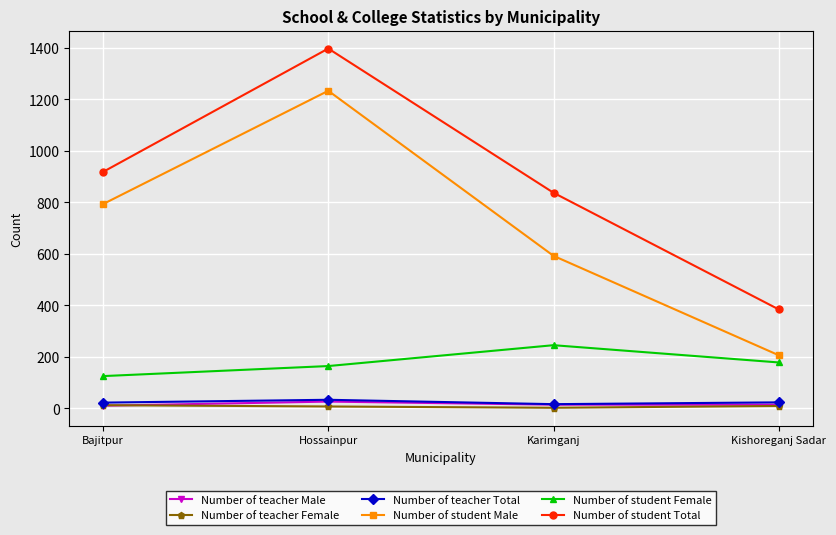

Is the value of Number of teacher Female at Hossainpur greater than the value of Number of student Total at Kishoreganj Sadar?

No